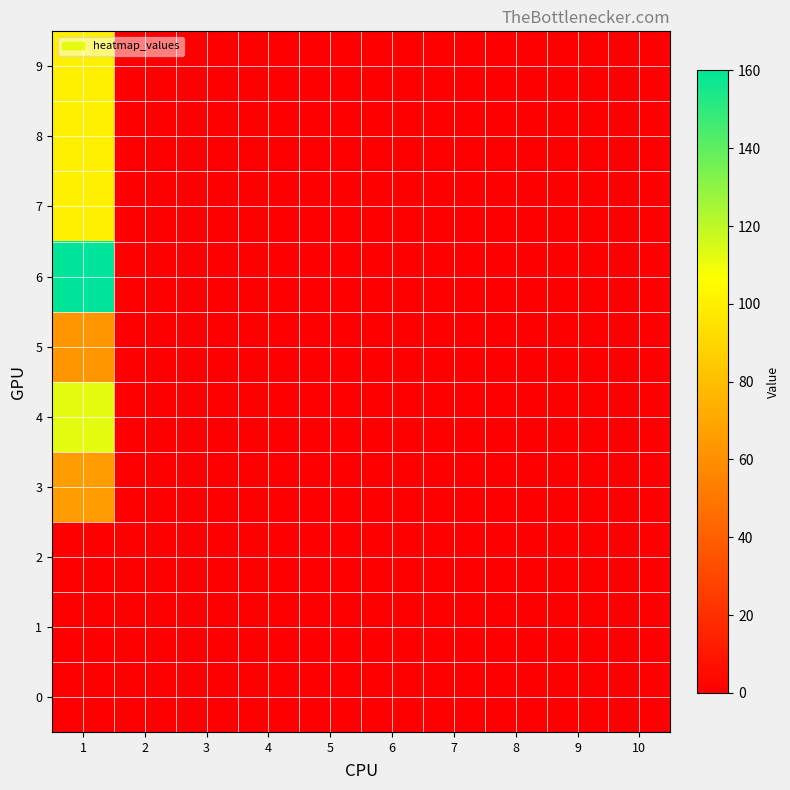

Reading left to right, what are all the values shown in this chart?

0: 1=0	2=0	3=0	4=0	5=0	6=0	7=0	8=0	9=0	10=0
1: 1=0	2=0	3=0	4=0	5=0	6=0	7=0	8=0	9=0	10=0
2: 1=0	2=0	3=0	4=0	5=0	6=0	7=0	8=0	9=0	10=0
3: 1=65	2=0	3=0	4=0	5=0	6=0	7=0	8=0	9=0	10=0
4: 1=112	2=0	3=0	4=0	5=0	6=0	7=0	8=0	9=0	10=0
5: 1=63	2=0	3=0	4=0	5=0	6=0	7=0	8=0	9=0	10=0
6: 1=160	2=0	3=0	4=0	5=0	6=0	7=0	8=0	9=0	10=0
7: 1=100	2=0	3=0	4=0	5=0	6=0	7=0	8=0	9=0	10=0
8: 1=100	2=0	3=0	4=0	5=0	6=0	7=0	8=0	9=0	10=0
9: 1=100	2=0	3=0	4=0	5=0	6=0	7=0	8=0	9=0	10=0